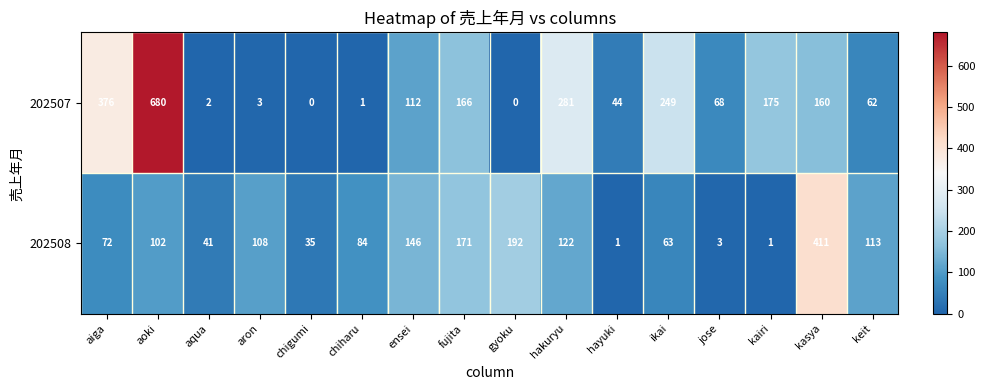

At how many categories does at least one series exceed 543?

1